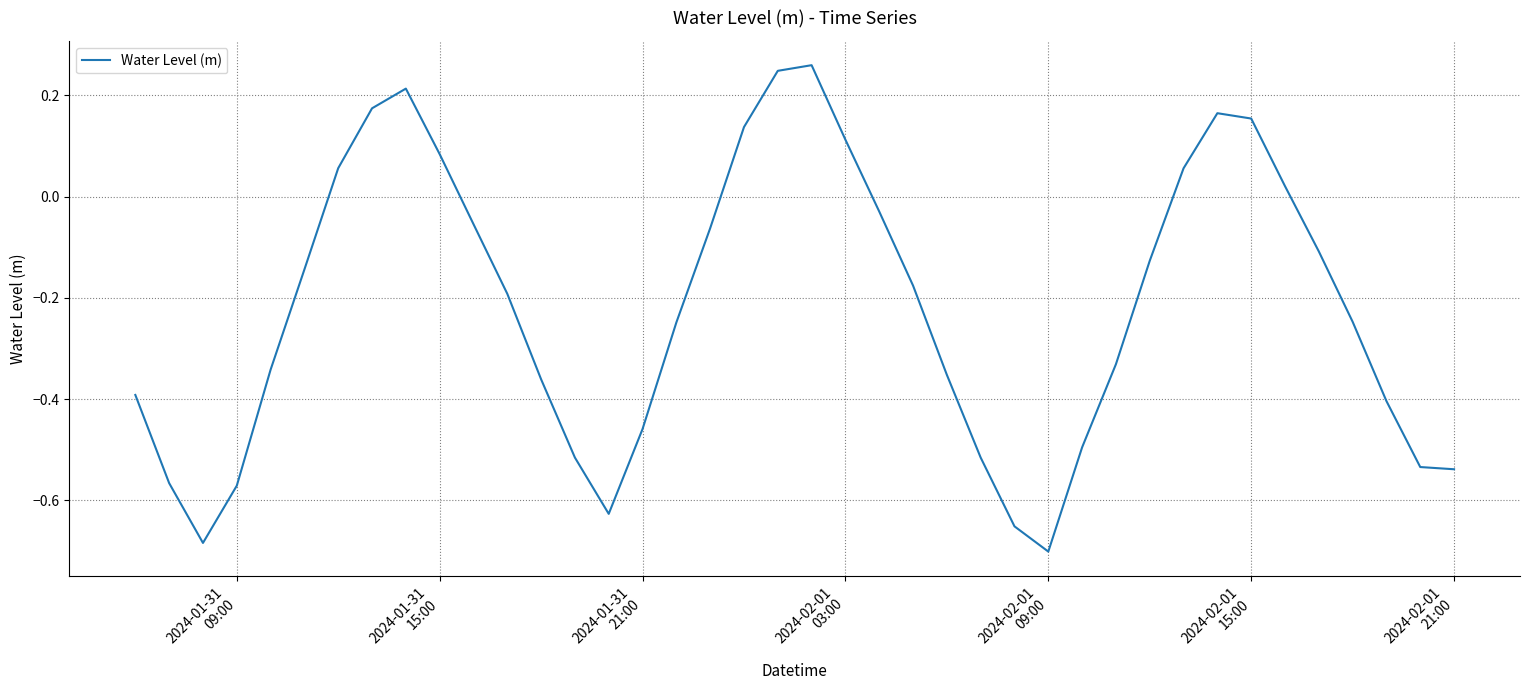

What is the smallest value displayed?

-0.7